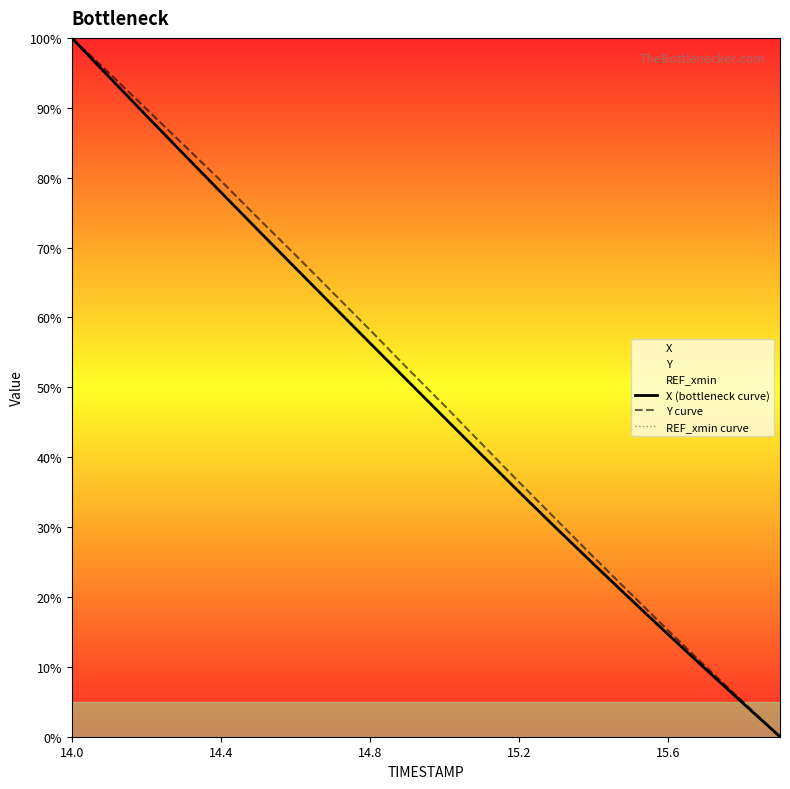

True or false: X (bottleneck curve) and Y curve intersect in this chart.

False